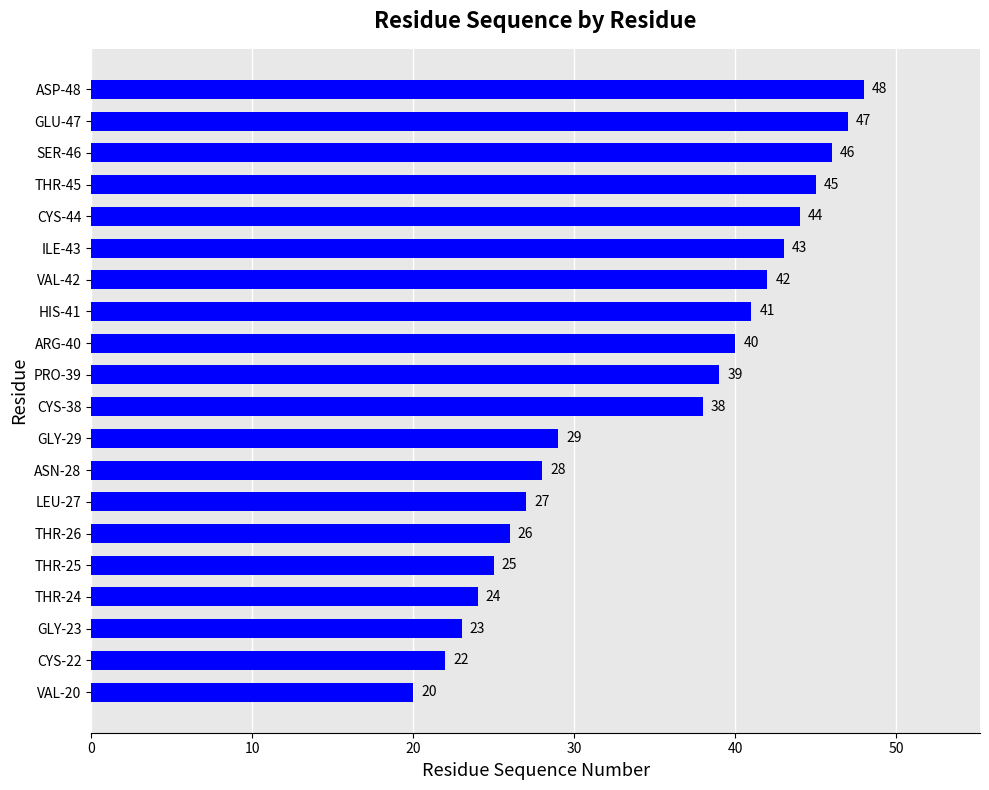

Is it true that the value at CYS-22 is 22?

True